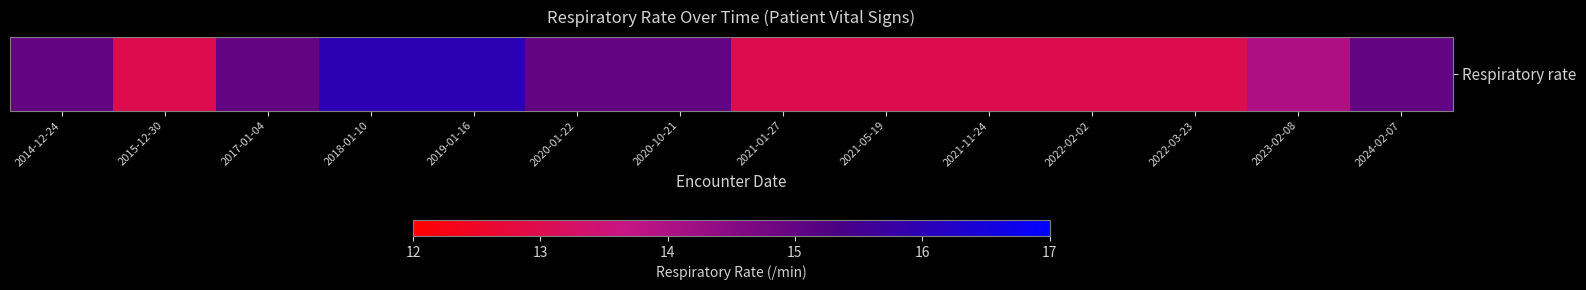

What is the difference between the second highest and second lowest values?

3